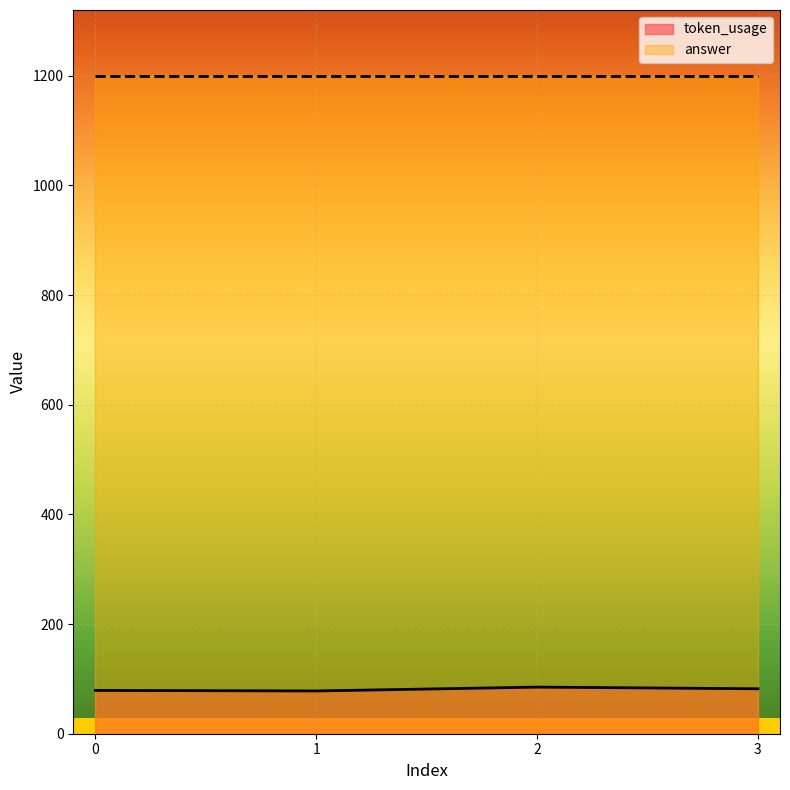

At which category does the data reach its first local peak?

2